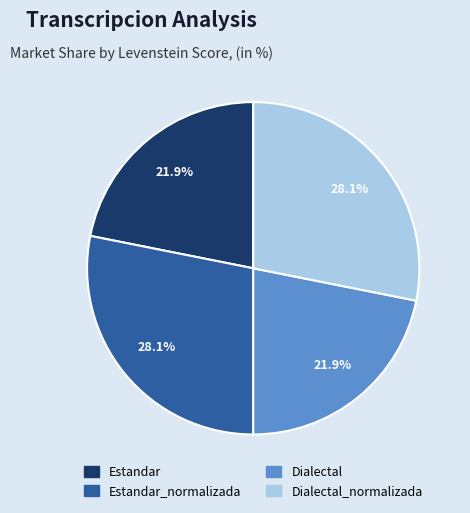

Is there a majority slice in this chart?

No